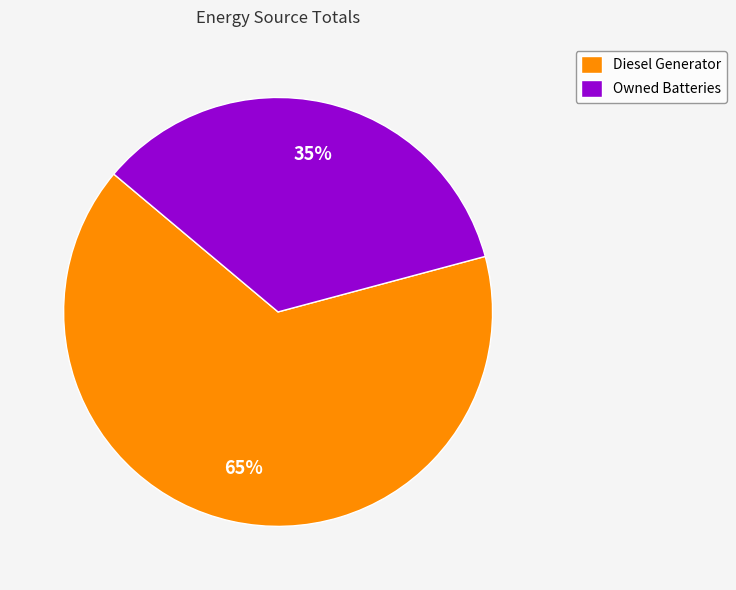

True or false: Diesel Generator accounts for 54% of the total.

False